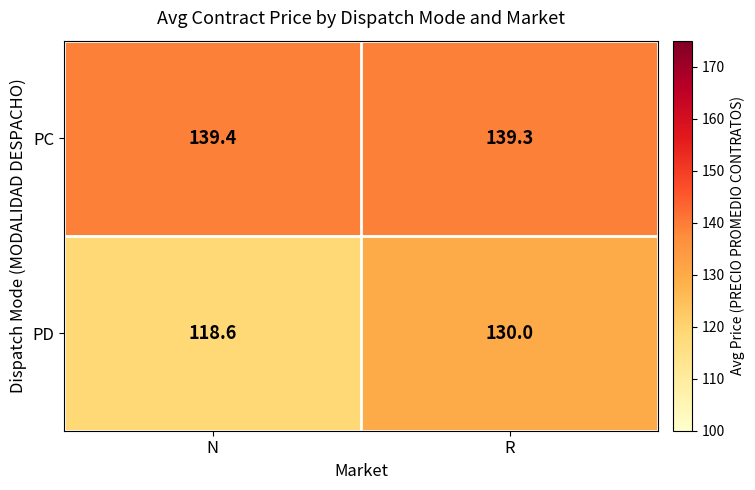

At which category is the sum across all series the highest?

R